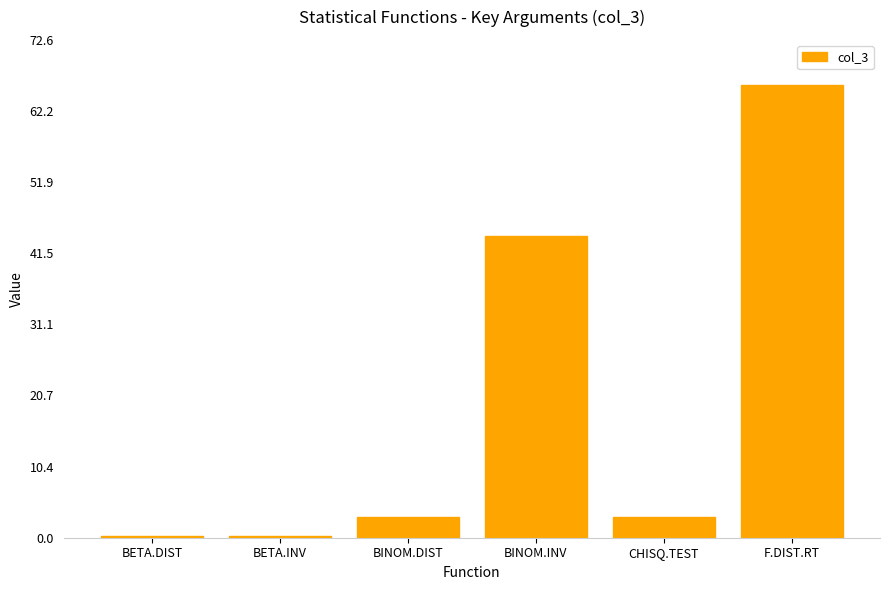

Are the bars grouped side by side (vs. stacked)?

No